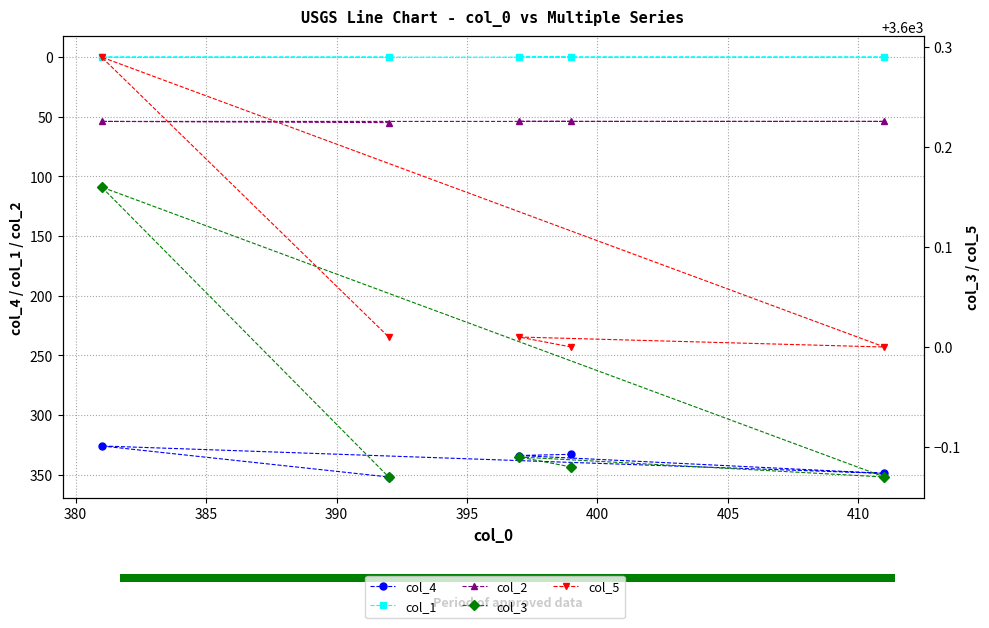

What are all the series names shown in the legend?

col_4, col_1, col_2, col_3, col_5